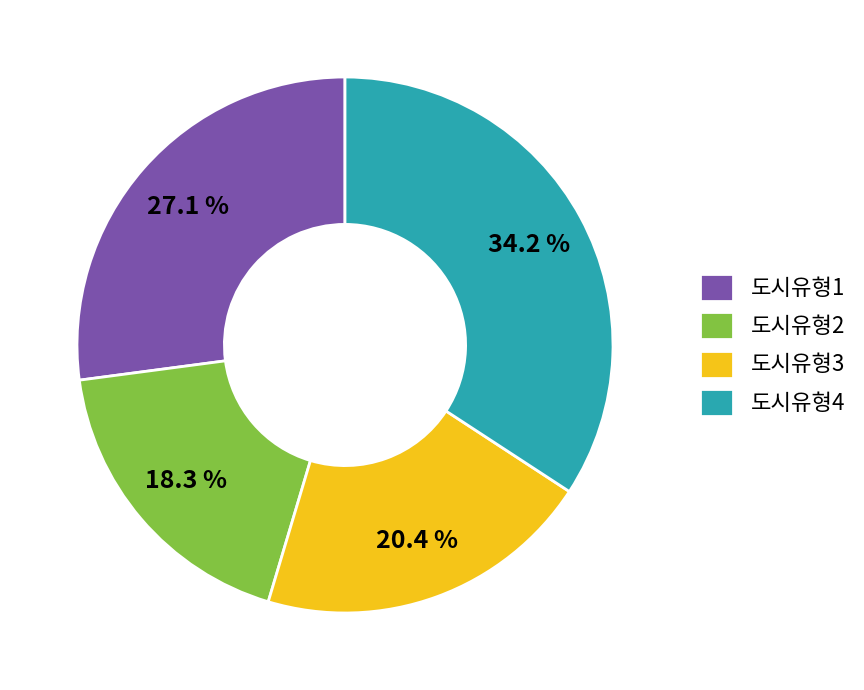

True or false: 도시유형1 accounts for 27% of the total.

True